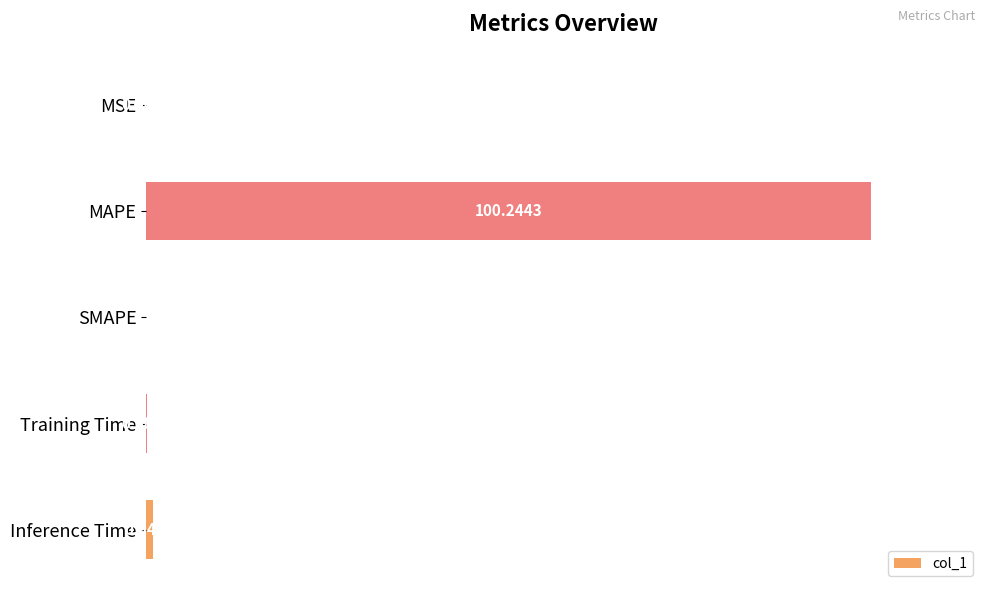

Where is the data nearest to the value 50?

Inference Time